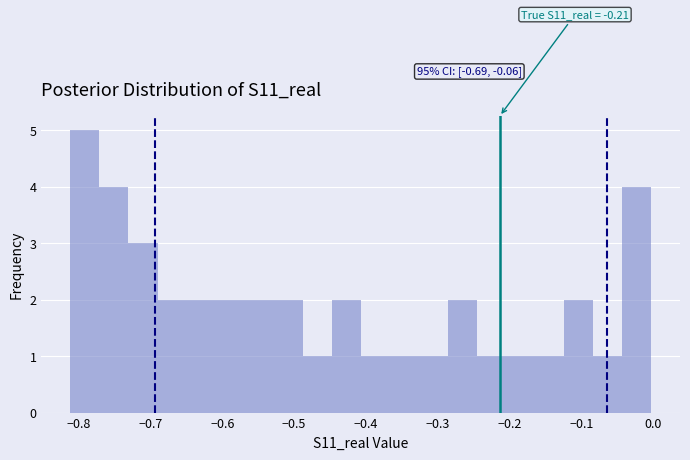

Over which range of the x-axis is the bar tallest?

-0.81 to -0.77